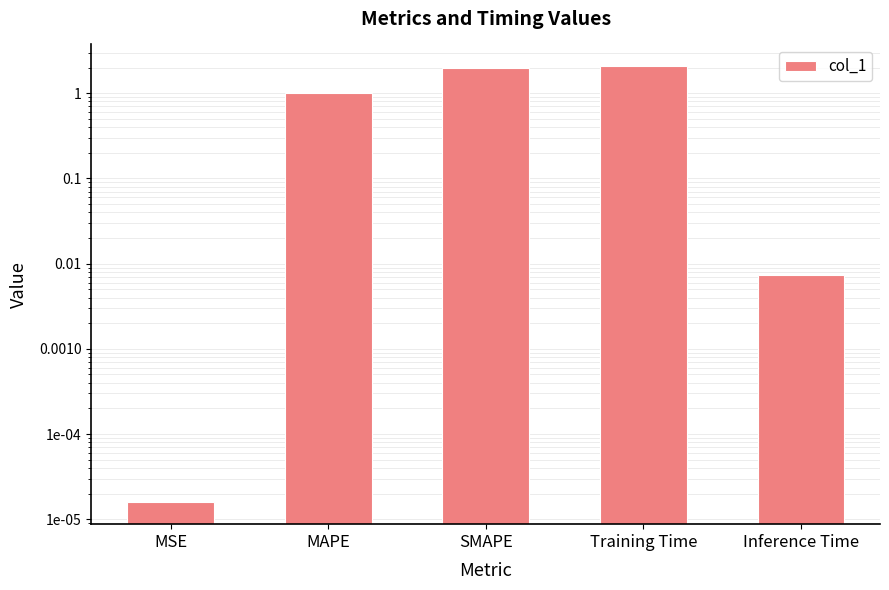

Approximately how many times larger is the value at MAPE compared to Training Time?

0.5